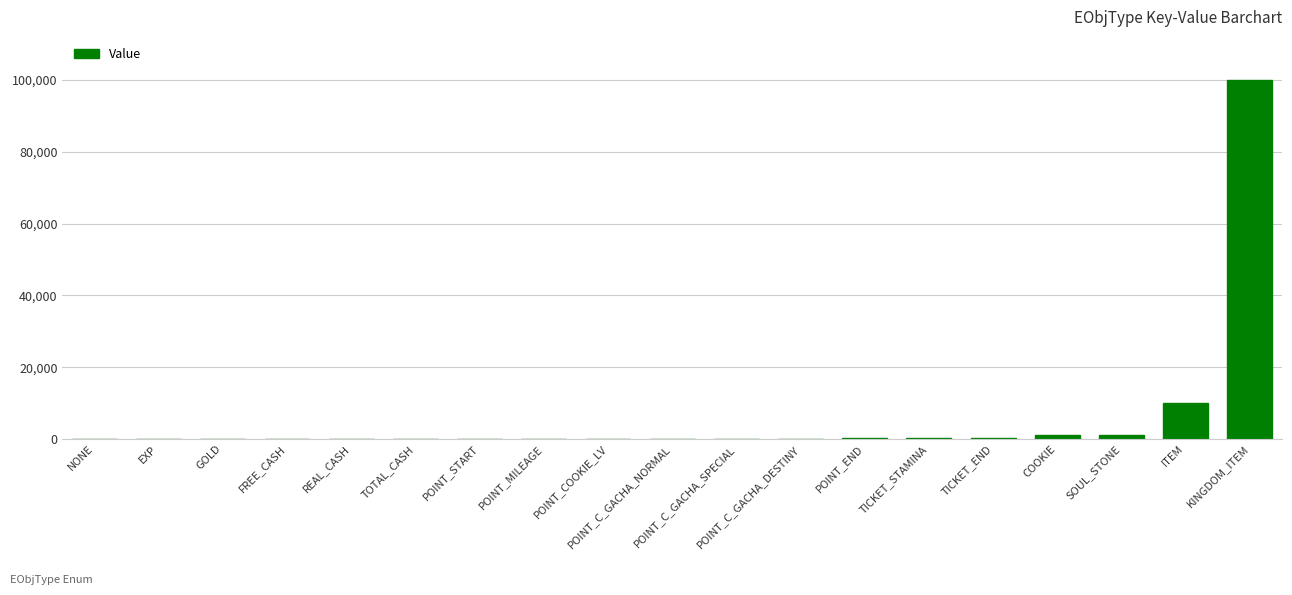

Is it true that the value at POINT_C_GACHA_SPECIAL is 112?

True